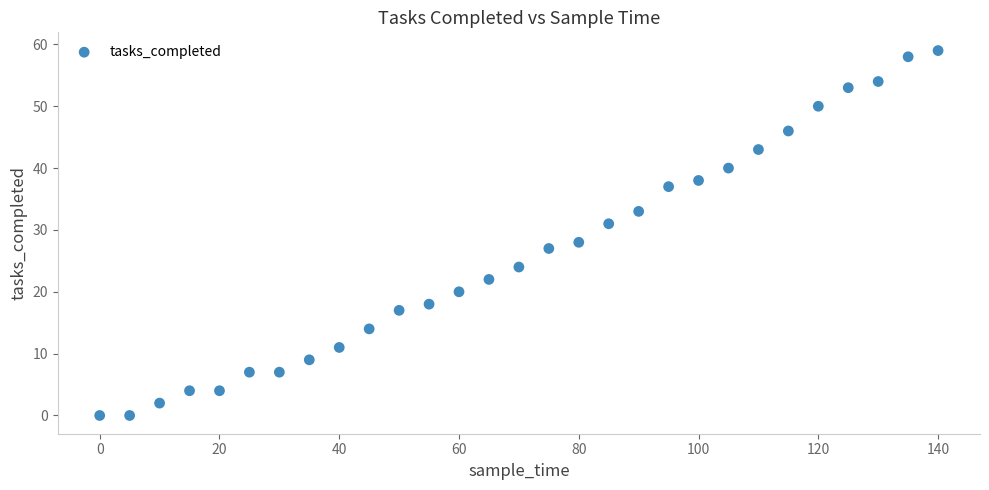

What Y value in the scatter plot is closest to 29?

28